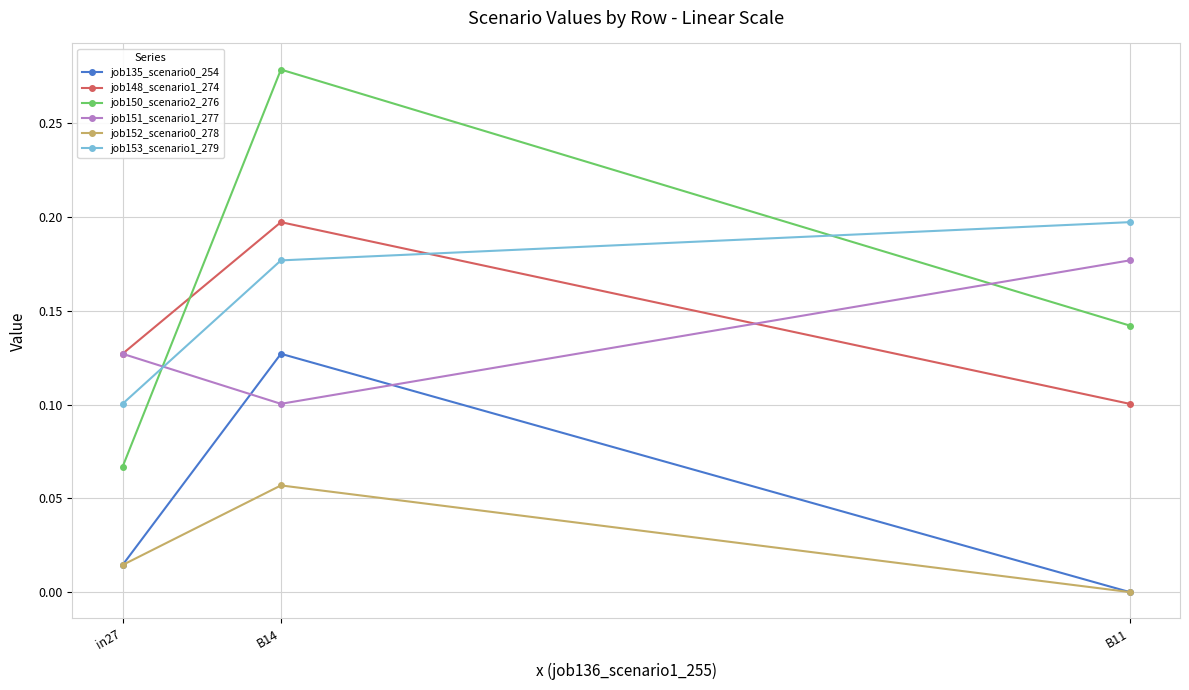

Which category has the lowest value across all series?

B11